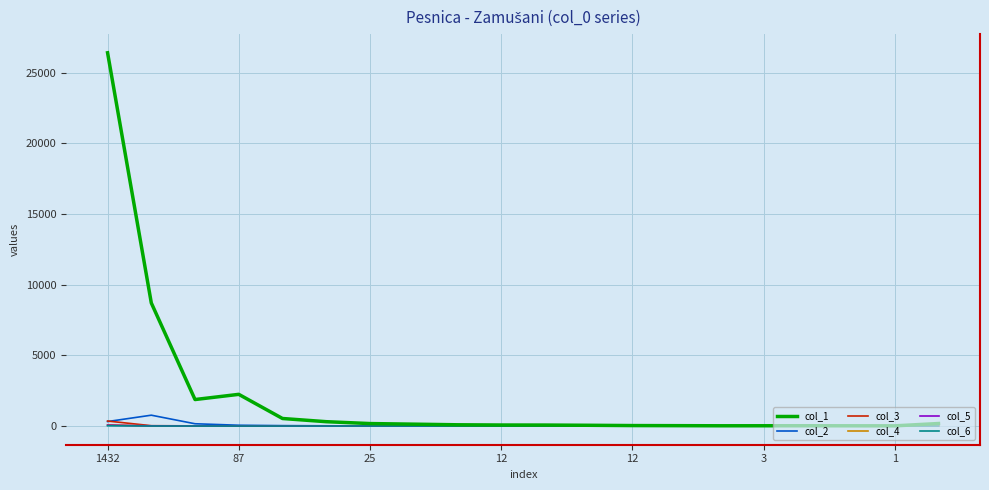

Which series has the widest spread of values?

col_1